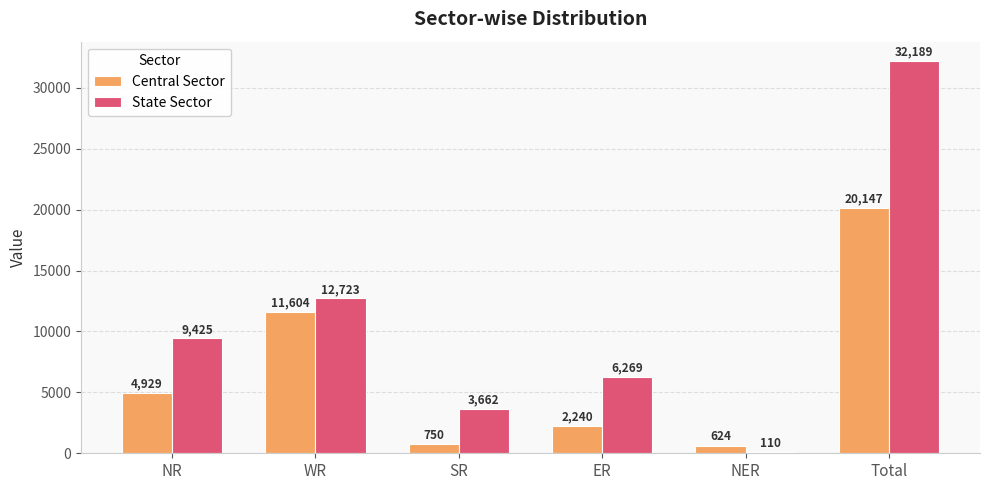

At WR, list the series in order from smallest to largest.

Central Sector, State Sector